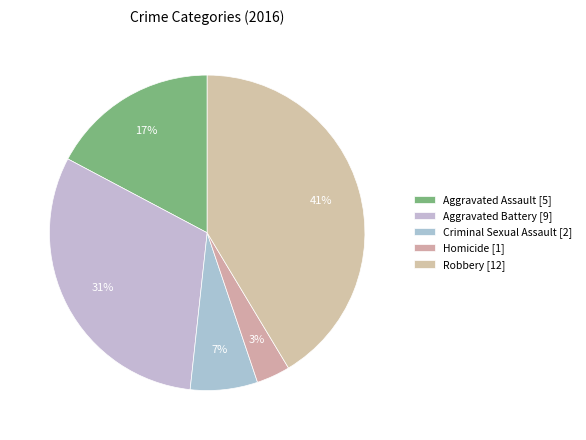

The Criminal Sexual Assault slice represents 1% of the pie. True or false?

False